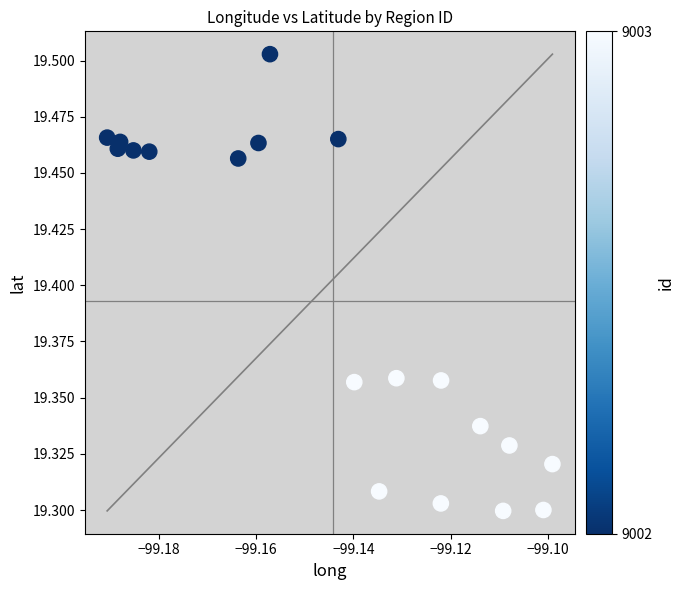

Count the number of points in this scatter plot.

19